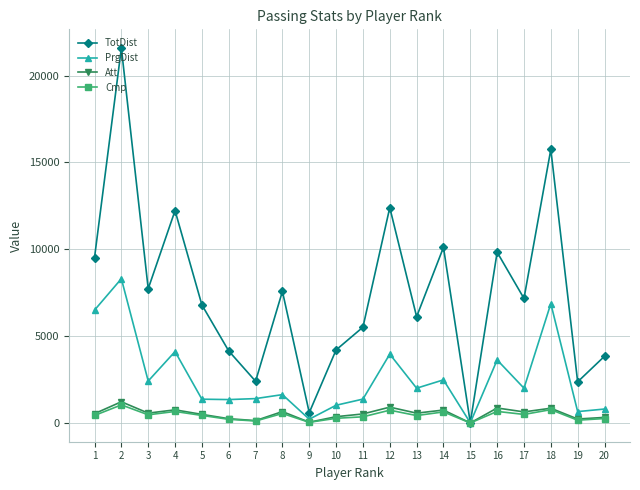

The PrgDist series shows 2236 at 12. True or false?

False